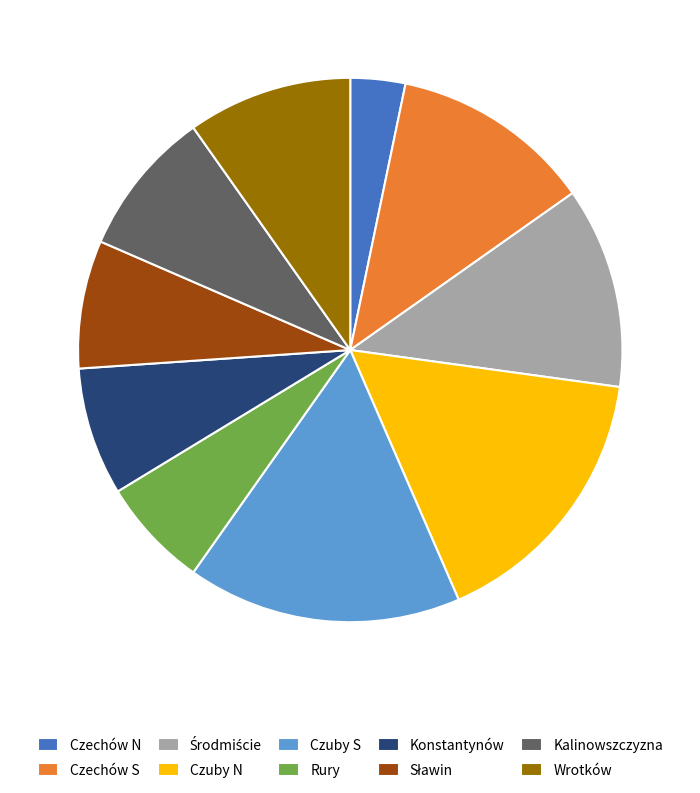

Which category has the smallest portion of the pie?

Czechów N